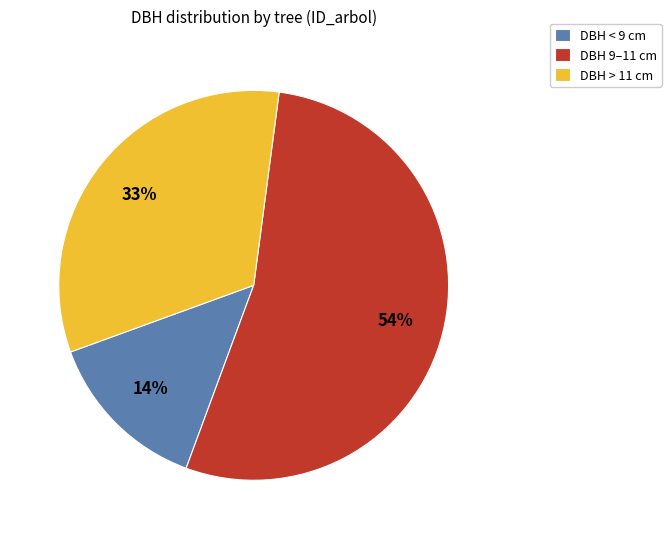

Is there any slice that represents more than half of the pie?

Yes